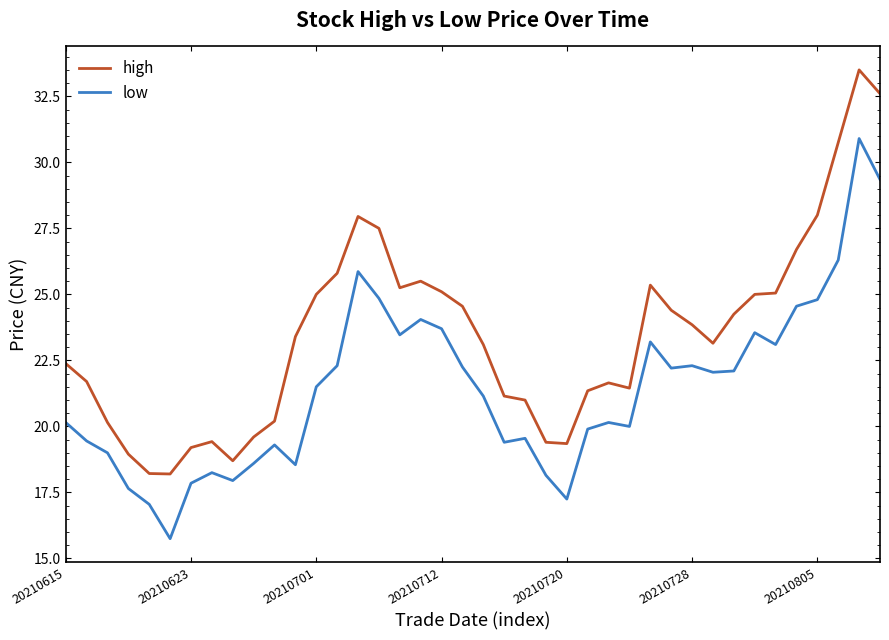

What is the greatest value displayed?

33.5